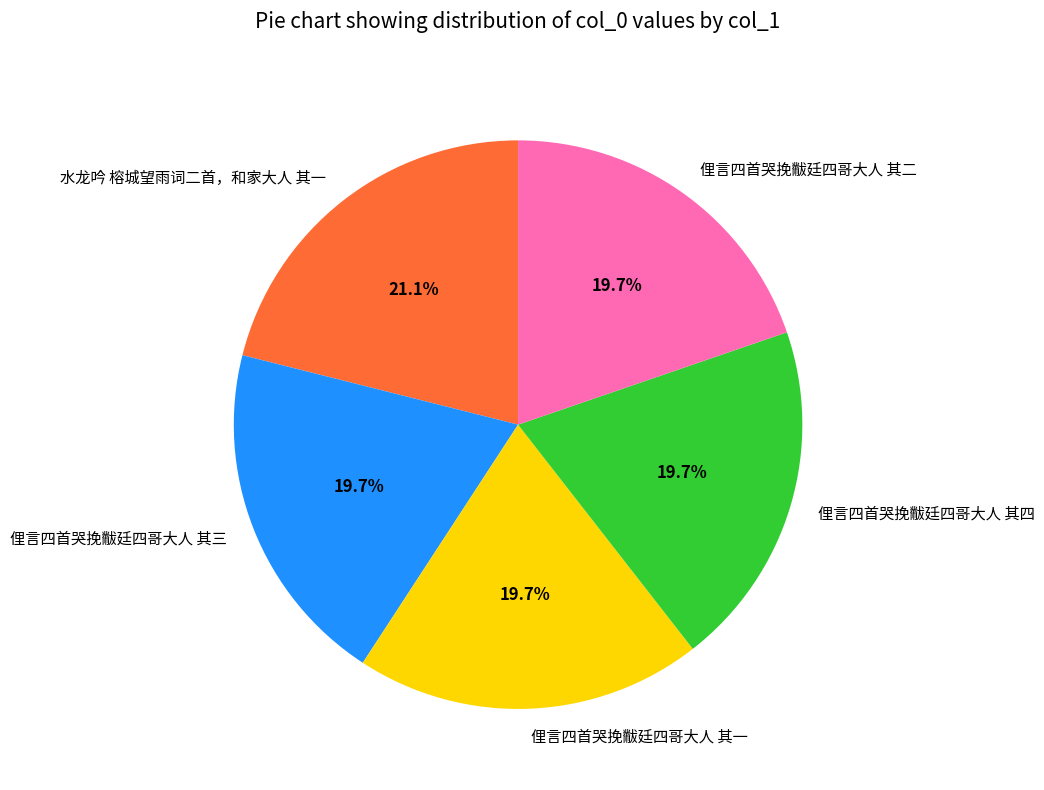

Does 俚言四首哭挽黻廷四哥大人 其一 represent more than half of the total?

No